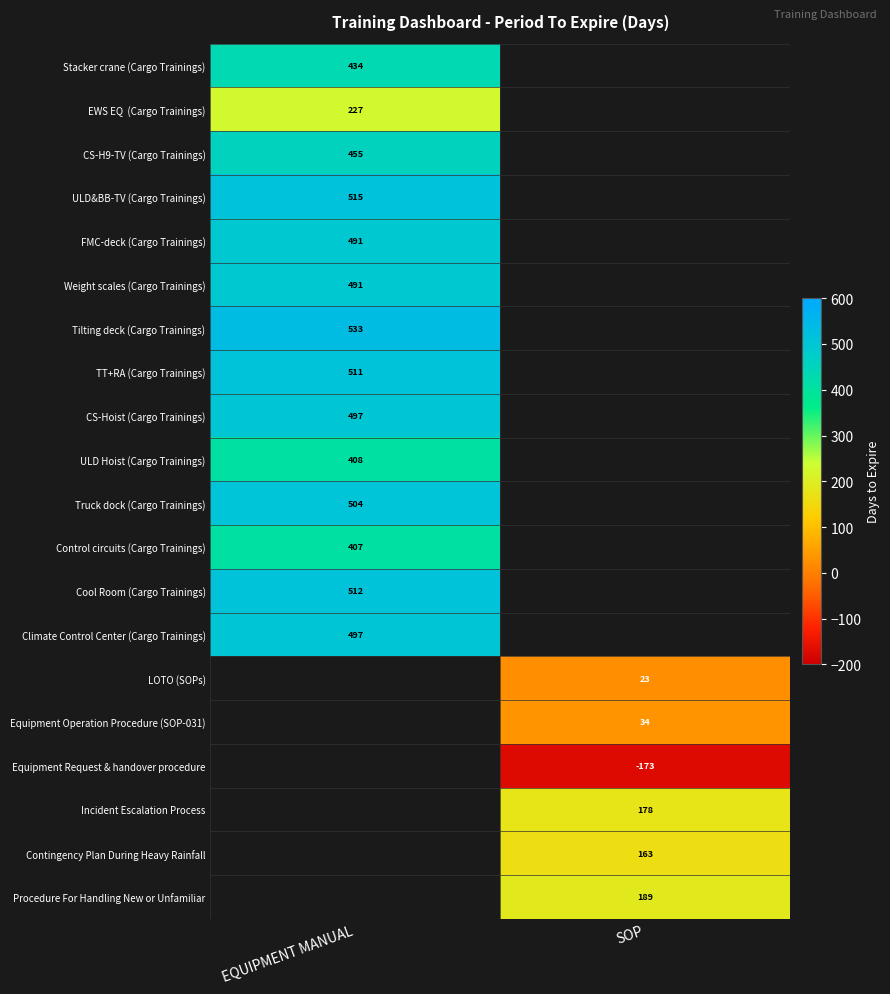

At how many categories does at least one series exceed 403?

1